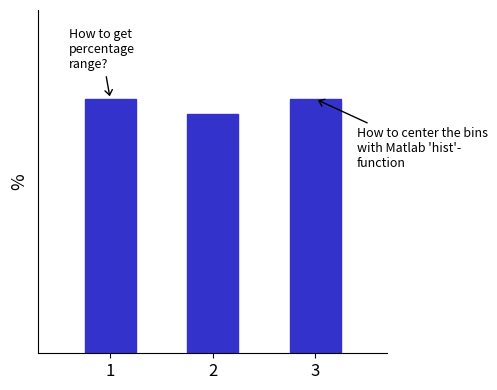

Does the chart contain any negative values?

No